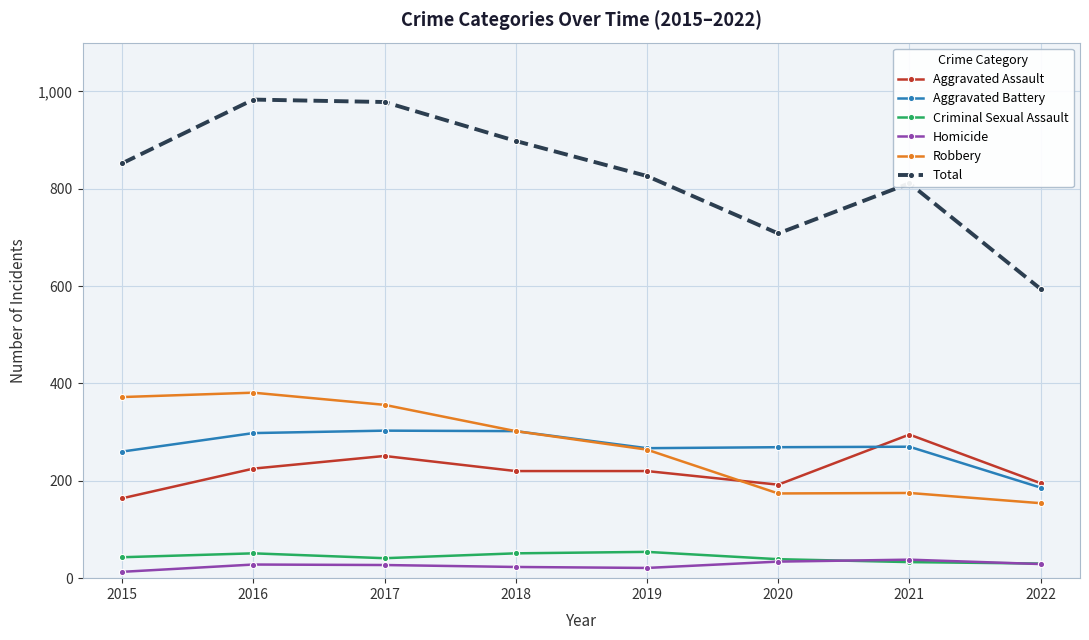

Is it true that Robbery equals 458 at 2019?

False